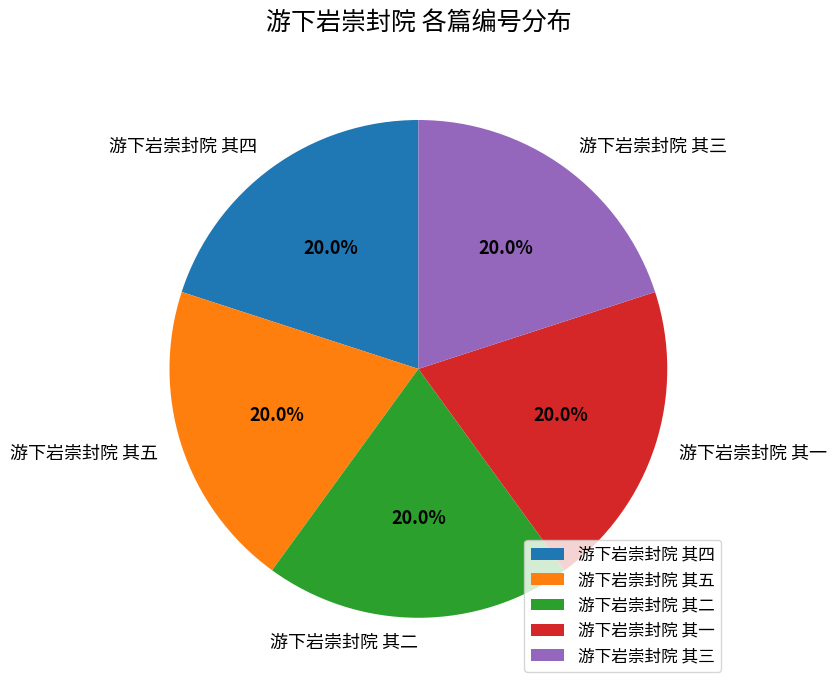

To the nearest percent, what is the combined percentage of 游下岩崇封院 其一 and 游下岩崇封院 其二?

40%